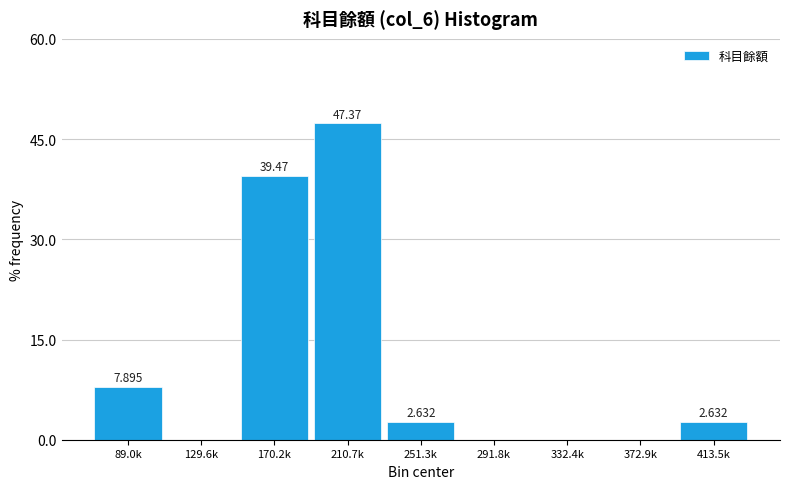

Count the number of categories in the chart.

9